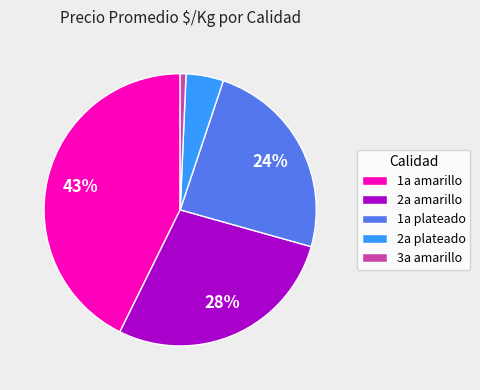

What percentage is the 1a plateado slice, to the nearest percent?

24%